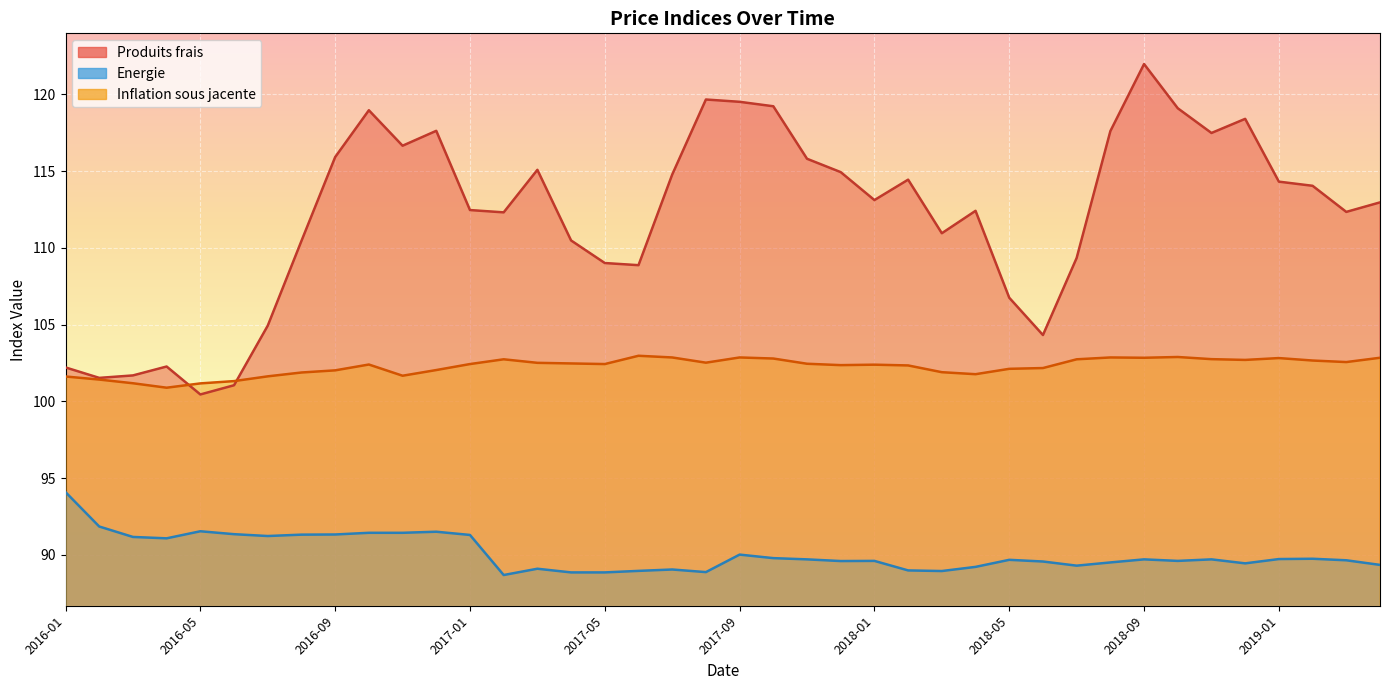

What is the lowest value of the Energie series?

88.7